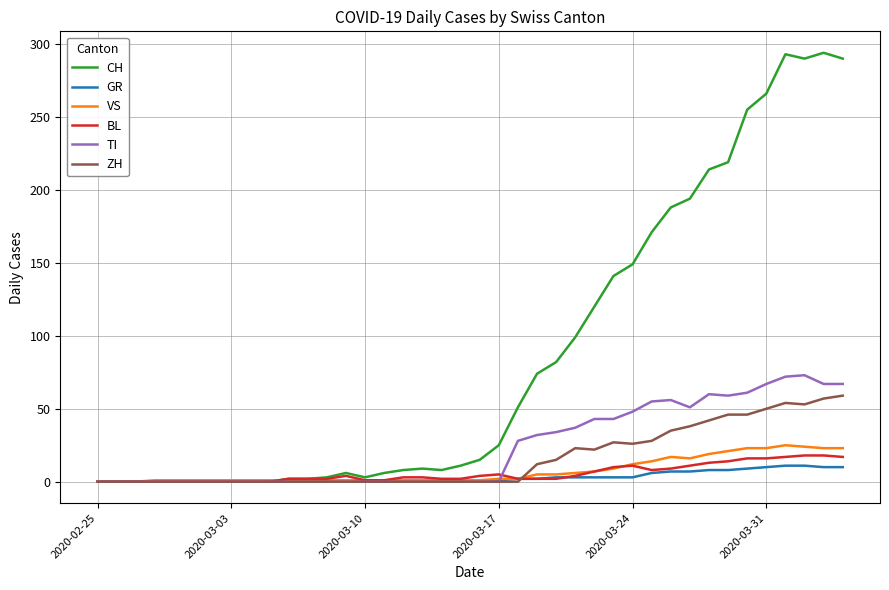

What is the maximum value for TI?

73